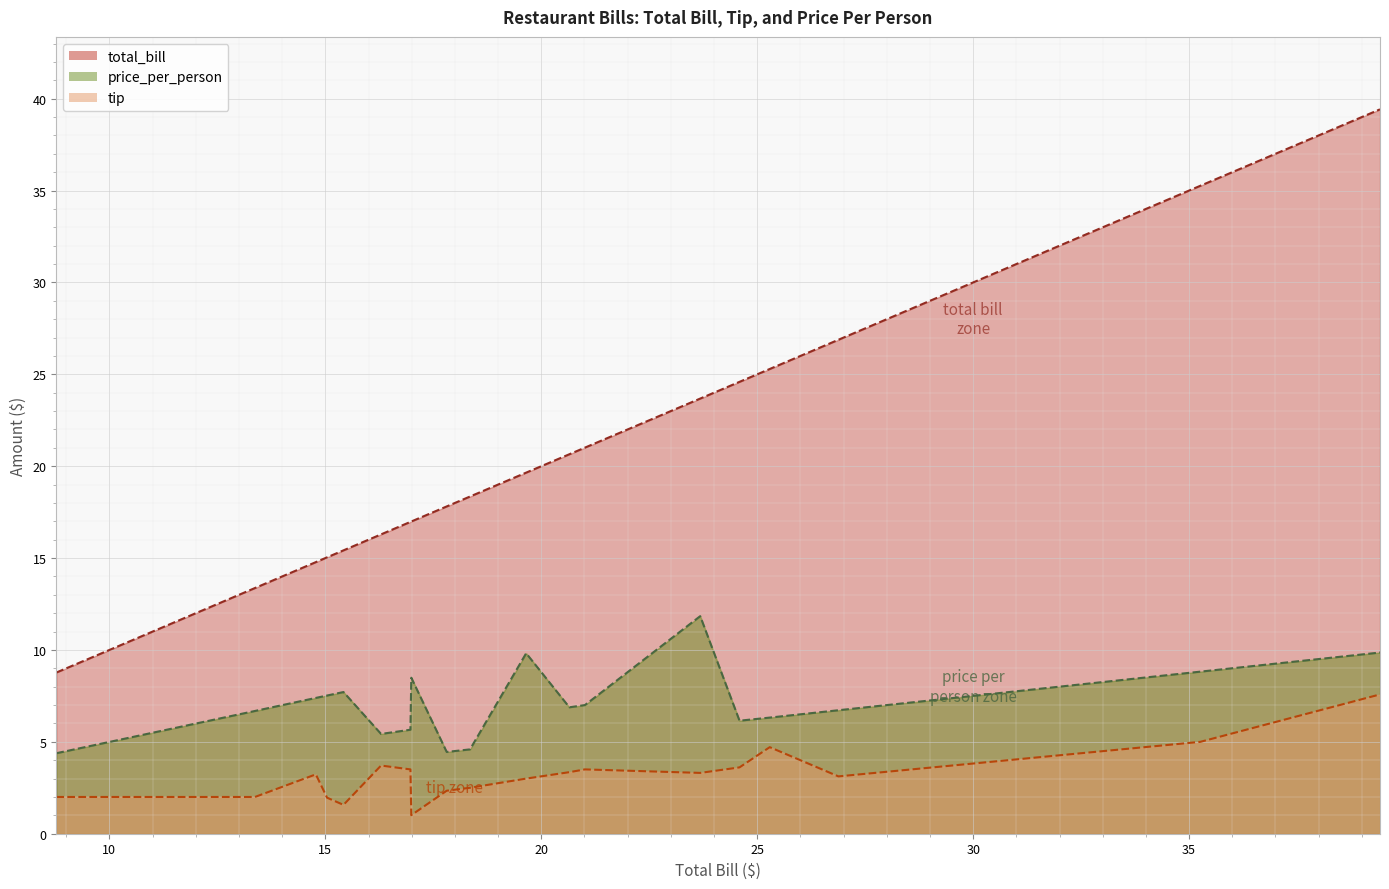

Reading left to right, what are all the values shown in this chart?

total_bill: 8.8	13.4	14.8	15.0	15.4	16.3	17.0	17.0	17.8	18.4	19.6	20.6	21.0	23.7	24.6	25.3	26.9	35.3	39.4
tip: 2.0	2.0	3.2	2.0	1.6	3.7	3.5	1.0	2.3	2.5	3.0	3.4	3.5	3.3	3.6	4.7	3.1	5.0	7.6
price_per_person: 4.4	6.7	7.4	7.5	7.7	5.4	5.7	8.5	4.5	4.6	9.8	6.9	7.0	11.8	6.2	6.3	6.7	8.8	9.9